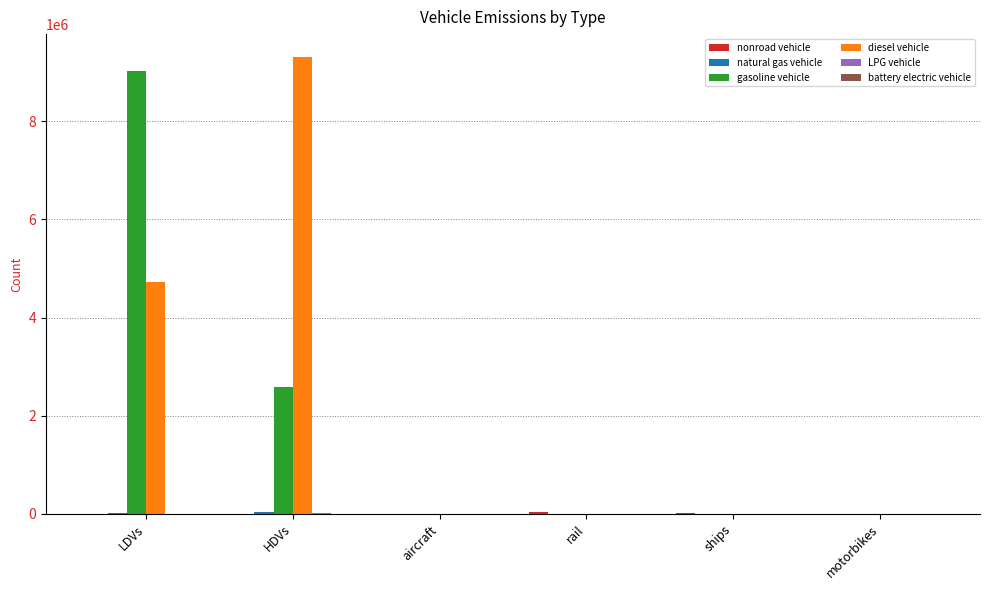

At which category is the sum across all series the highest?

LDVs